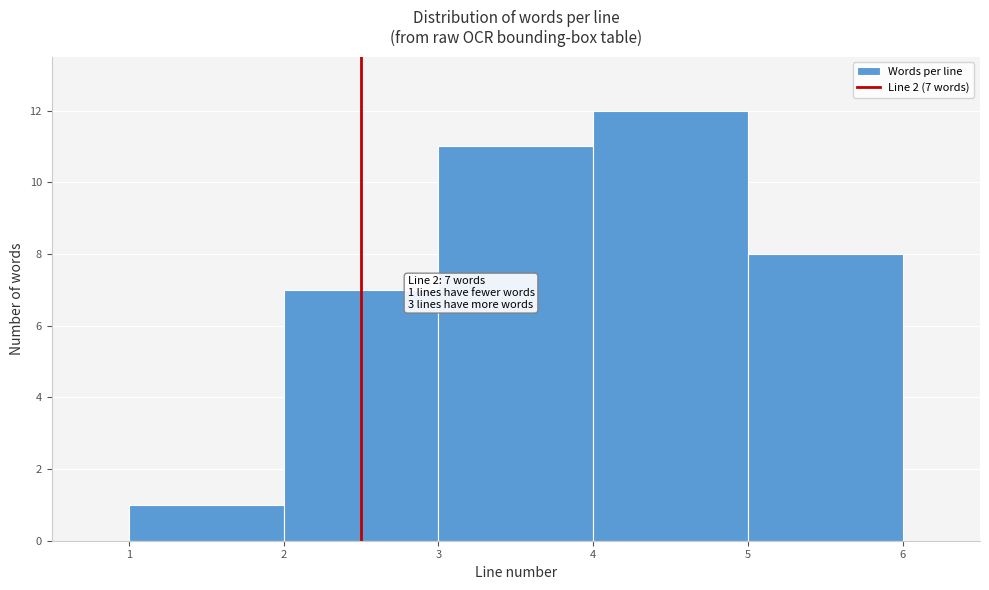

Which range on the x-axis has the tallest bar?

4 to 5